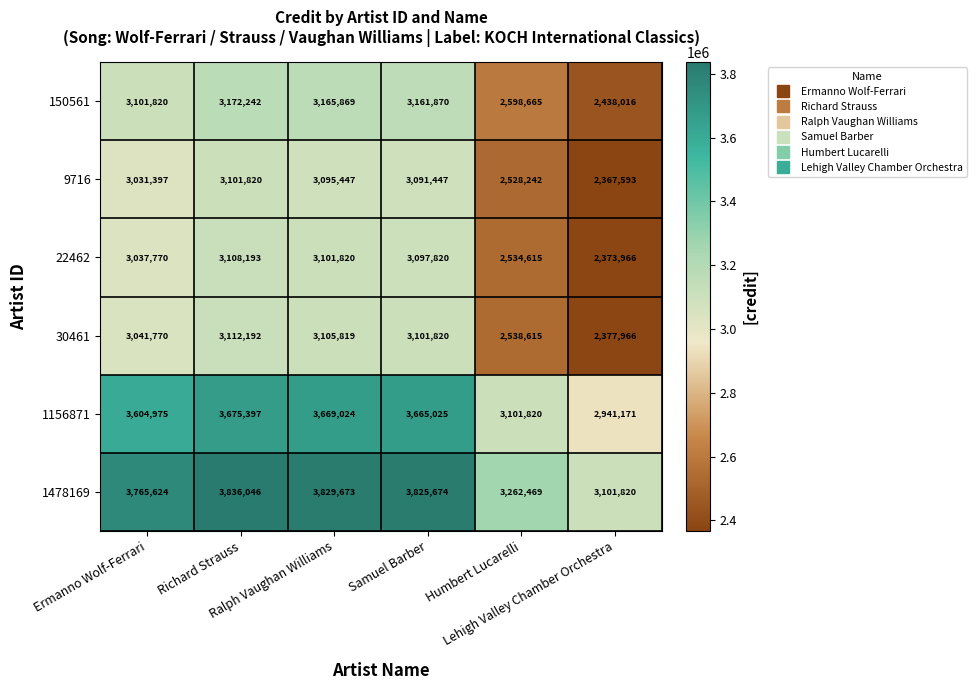

How many data points does each series have?

6